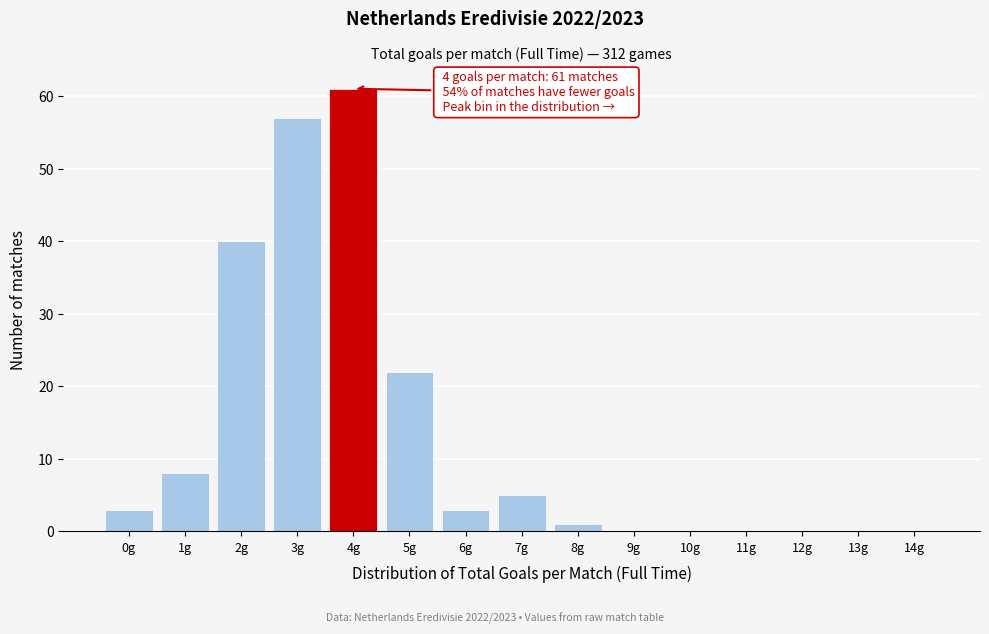

Reading right to left, list all the values displayed in this chart.

14g=0	13g=0	12g=0	11g=0	10g=0	9g=0	8g=1	7g=5	6g=3	5g=22	4g=61	3g=57	2g=40	1g=8	0g=3